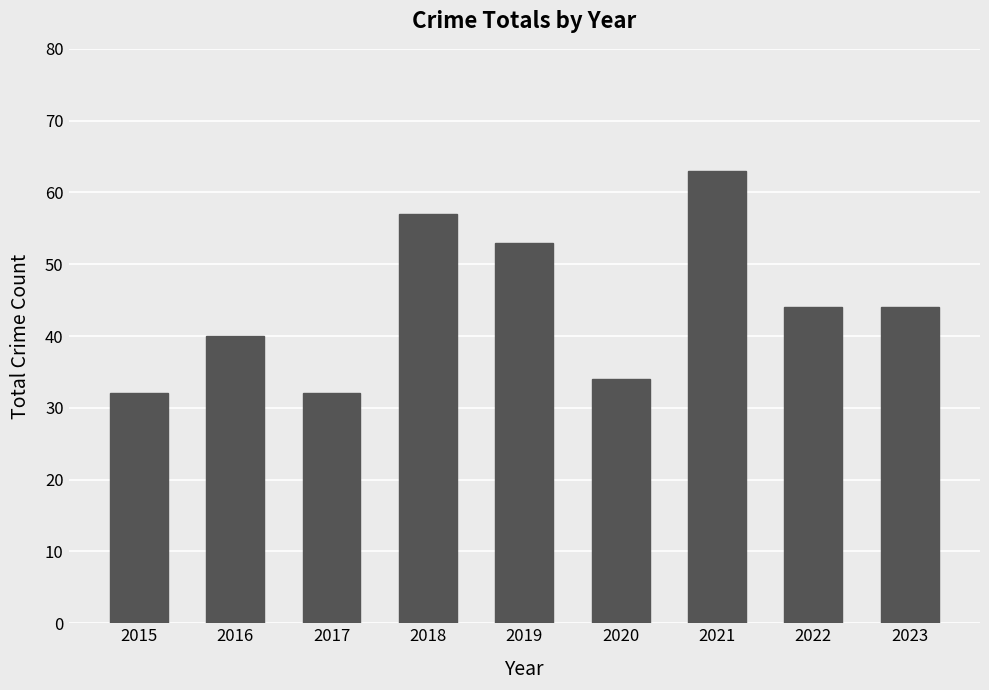

Are the bars horizontal?

No